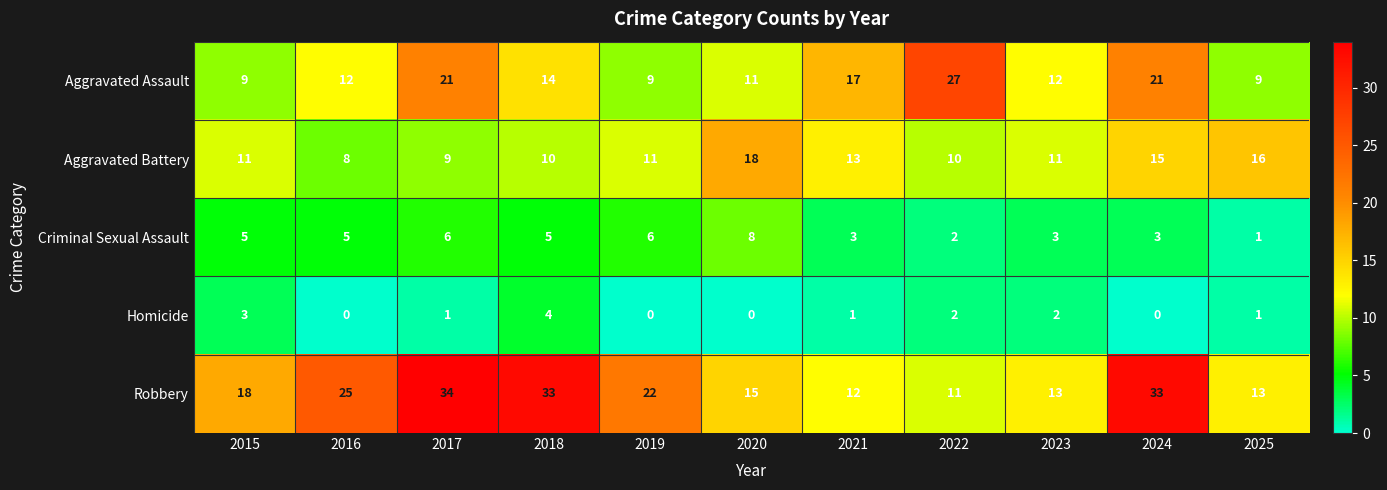

How many Aggravated Battery values are between 10 and 15?

7